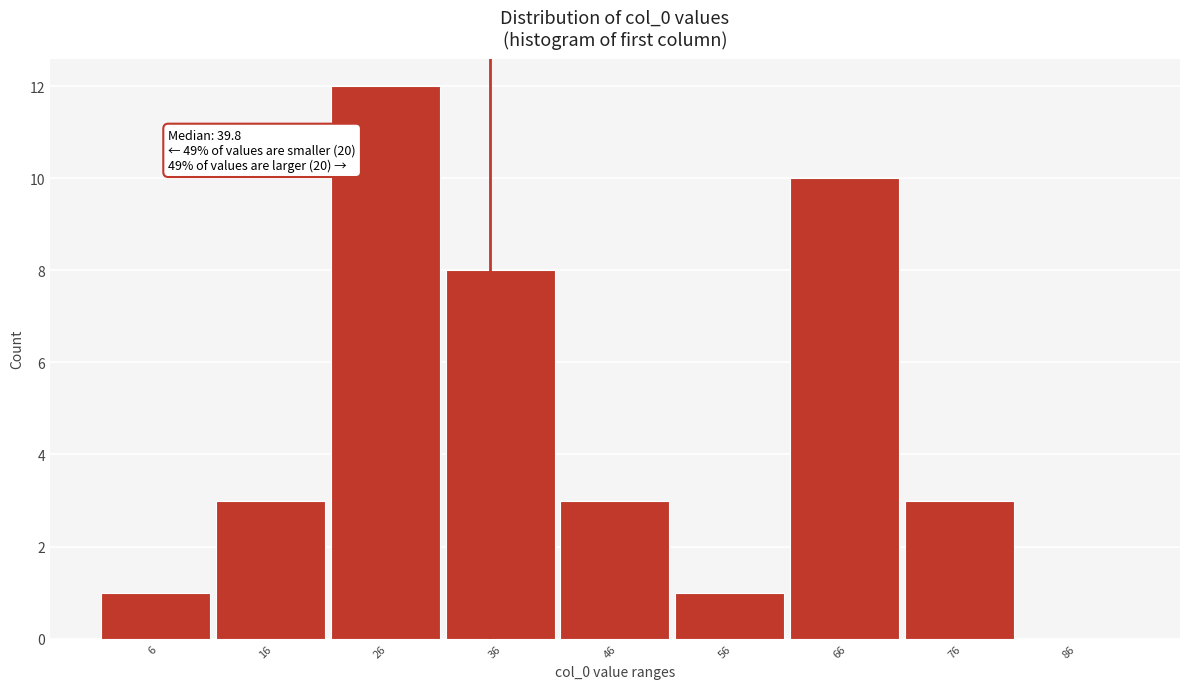

Reading right to left, what are all the values shown in this chart?

86=0	76=3	66=10	56=1	46=3	36=8	26=12	16=3	6=1